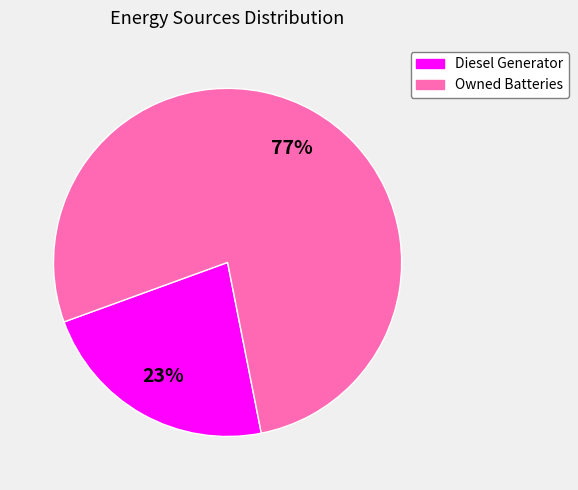

To the nearest percent, what is the average slice percentage?

50%